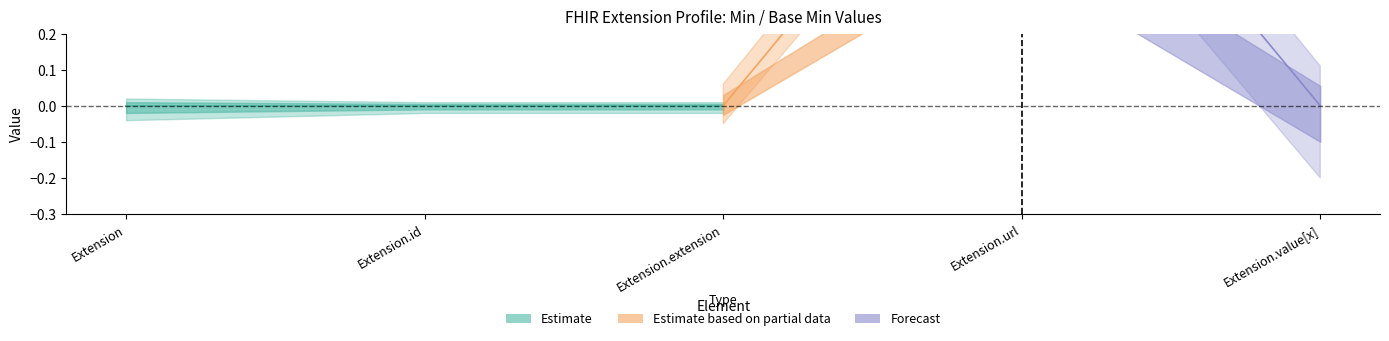

What is the label of the 1st point from the left?

Extension